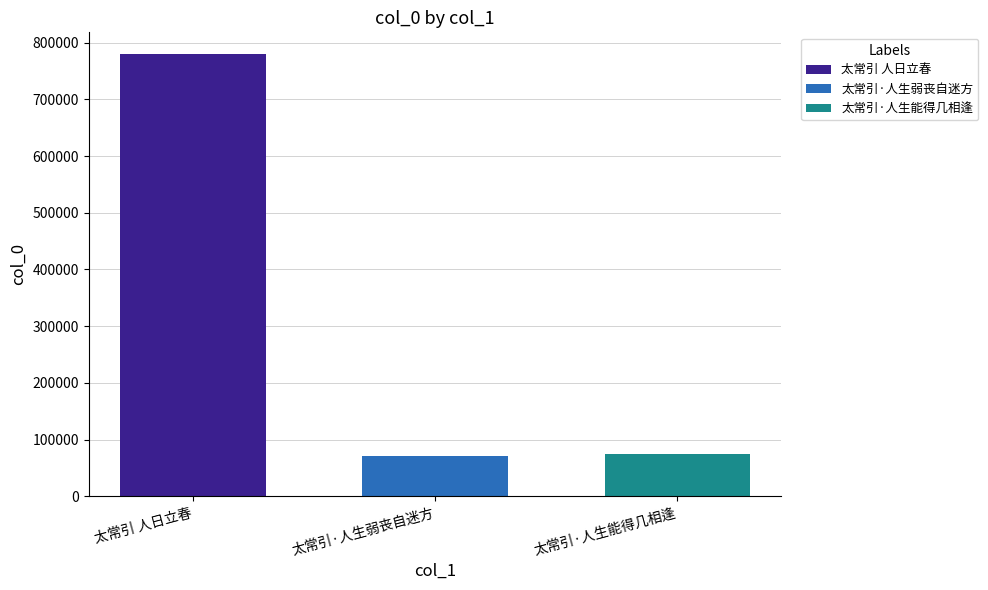

What is the value of the 2nd bar from the left?

71565